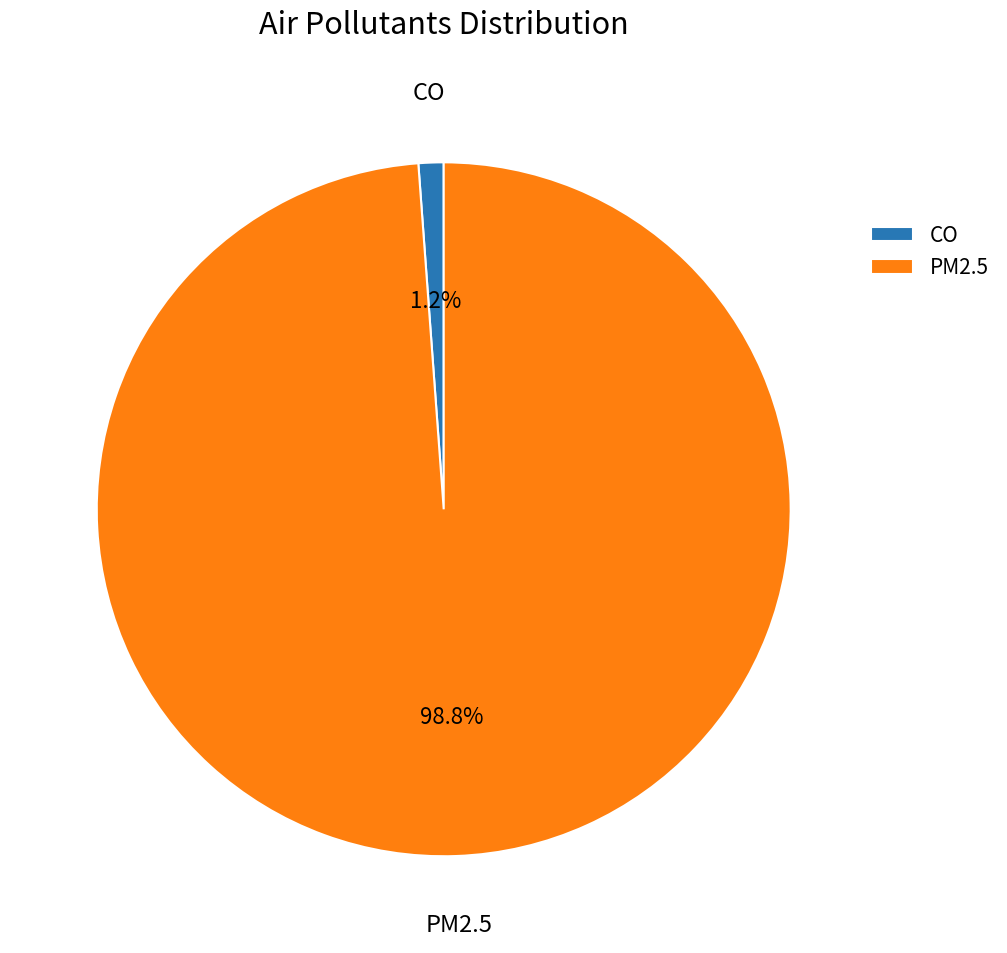

Which slice represents more than half of the pie?

PM2.5